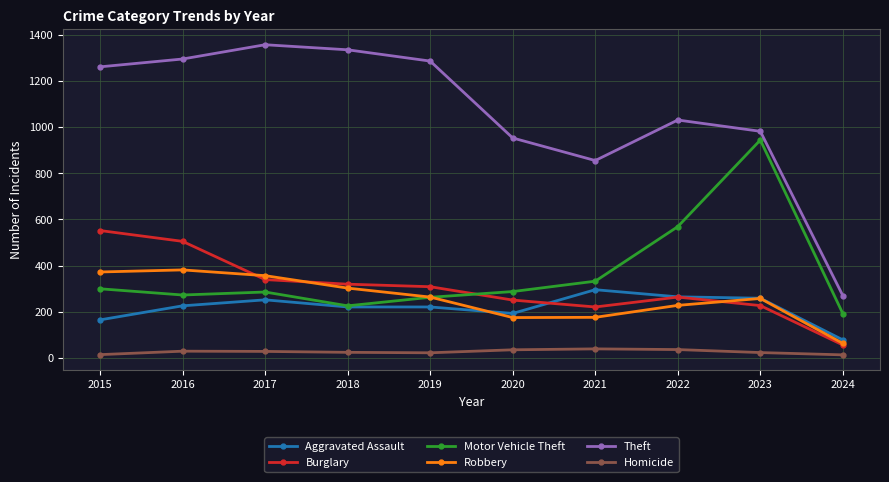

True or false: Homicide has a value of 35 at 2022.

True